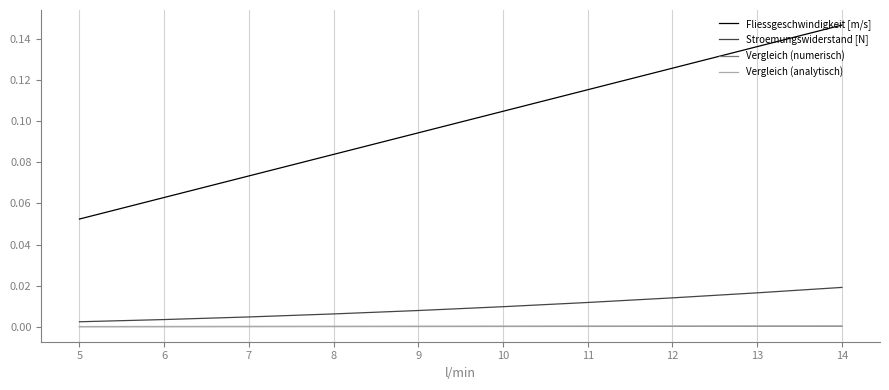

Reading left to right, transcribe all the data shown in this chart.

Fliessgeschwindigkeit [m/s]: 0.1	0.1	0.1	0.1	0.1	0.1	0.1	0.1	0.1	0.1
Stroemungswiderstand [N]: 0.0	0.0	0.0	0.0	0.0	0.0	0.0	0.0	0.0	0.0
Vergleich (numerisch): 0.0	0.0	0.0	0.0	0.0	0.0	0.0	0.0	0.0	0.0
Vergleich (analytisch): 0.0	0.0	0.0	0.0	0.0	0.0	0.0	0.0	0.0	0.0